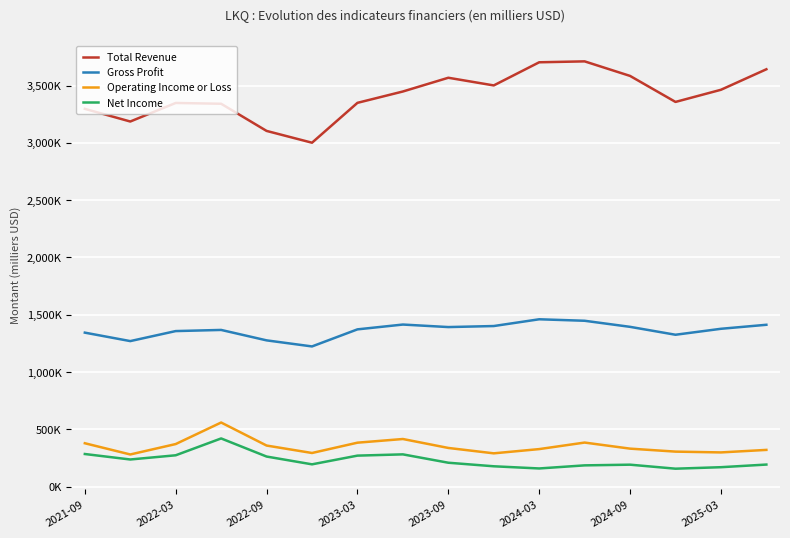

List the series in order of their peak value, lowest first.

Net Income, Operating Income or Loss, Gross Profit, Total Revenue